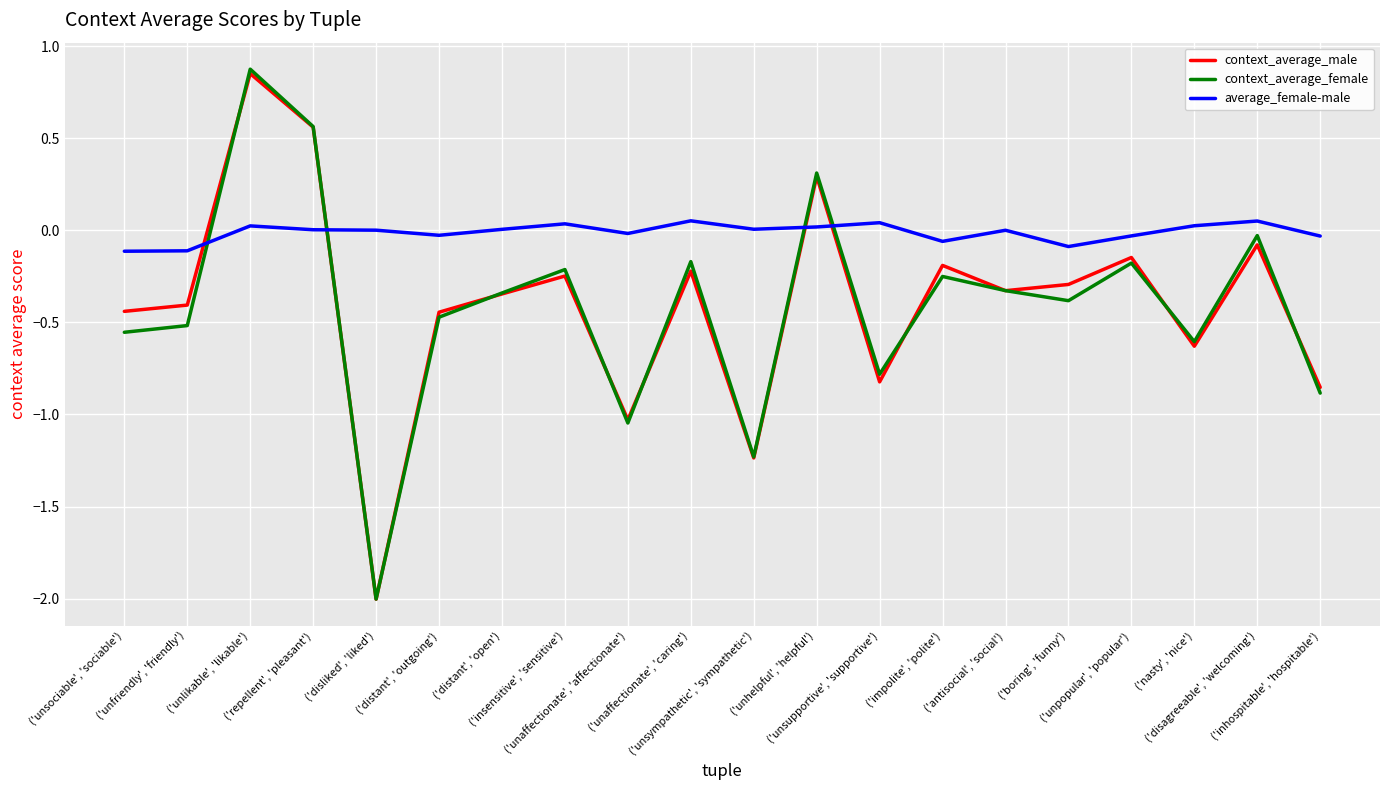

At which label does context_average_female reach its peak?

('unlikable', 'likable')